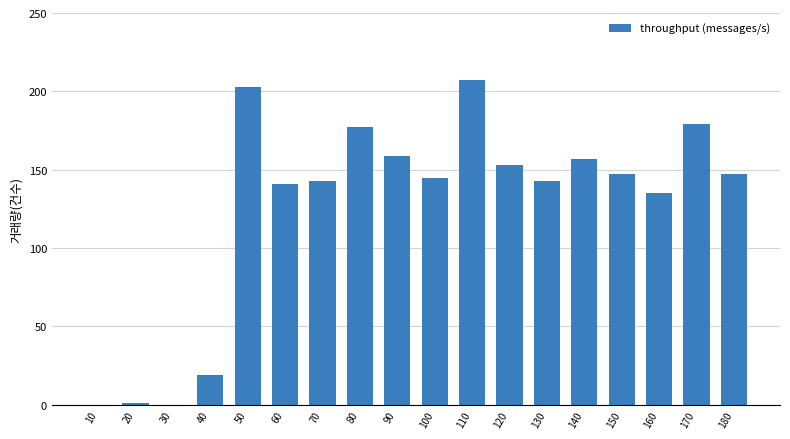

How many data points does each series have?

18